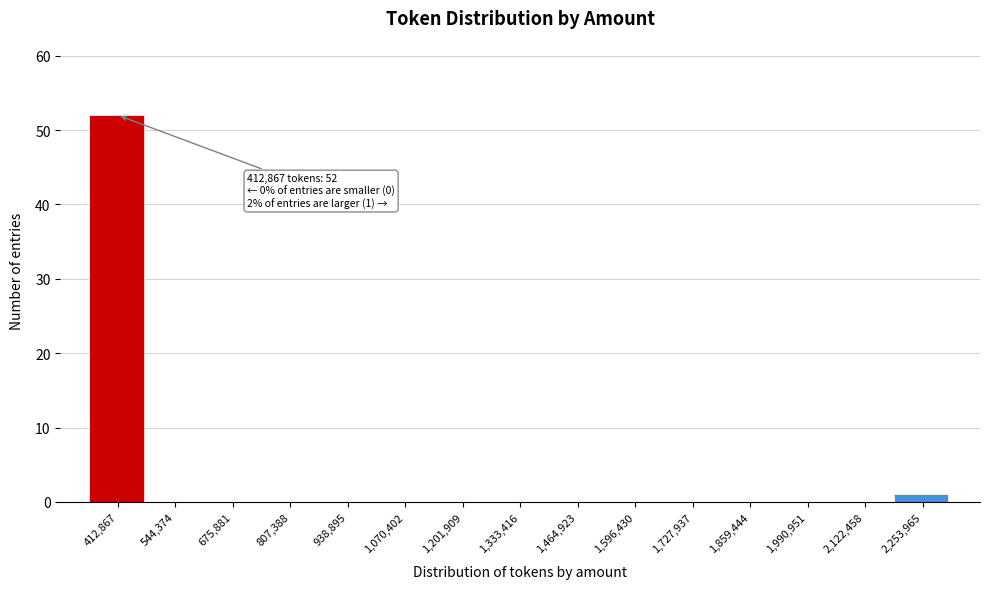

Reading right to left, transcribe all the data shown in this chart.

2,253,965=1	2,122,458=0	1,990,951=0	1,859,444=0	1,727,937=0	1,596,430=0	1,464,923=0	1,333,416=0	1,201,909=0	1,070,402=0	938,895=0	807,388=0	675,881=0	544,374=0	412,867=52